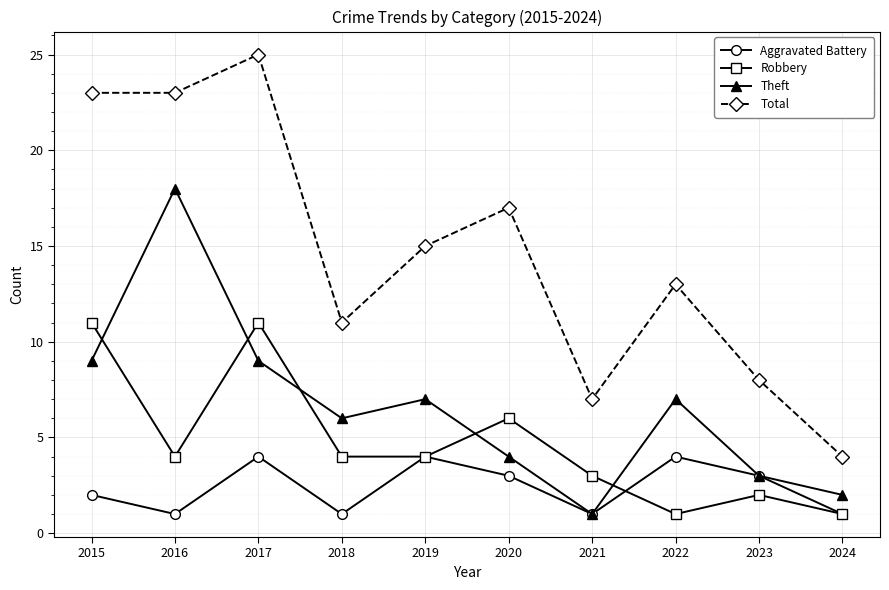

True or false: Total and Theft intersect in this chart.

False